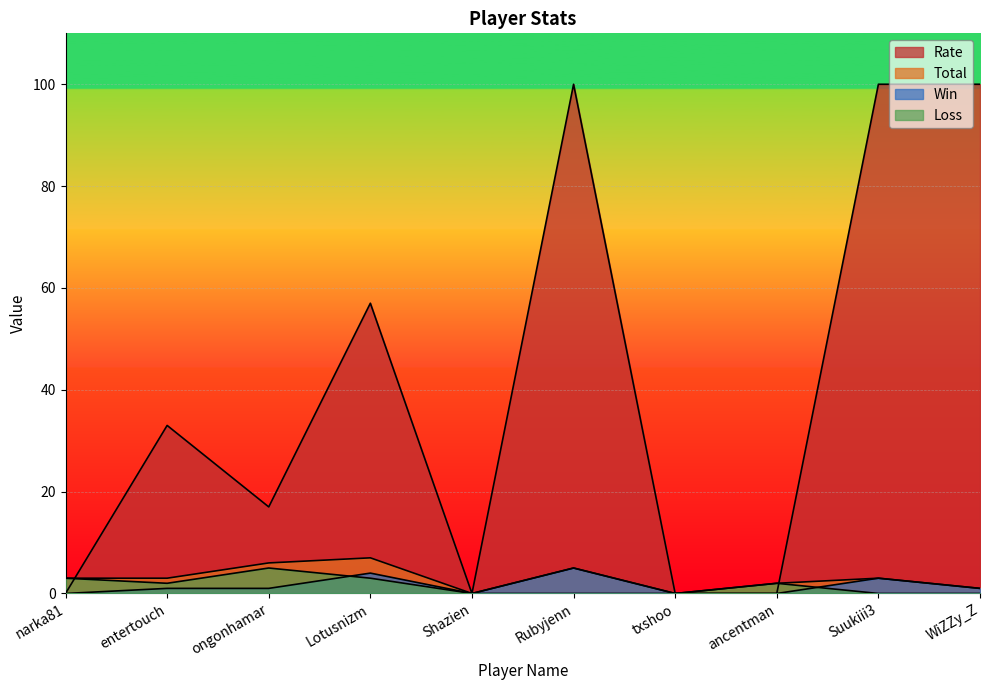

Between Shazien and ancentman, which series saw the biggest shift?

Total